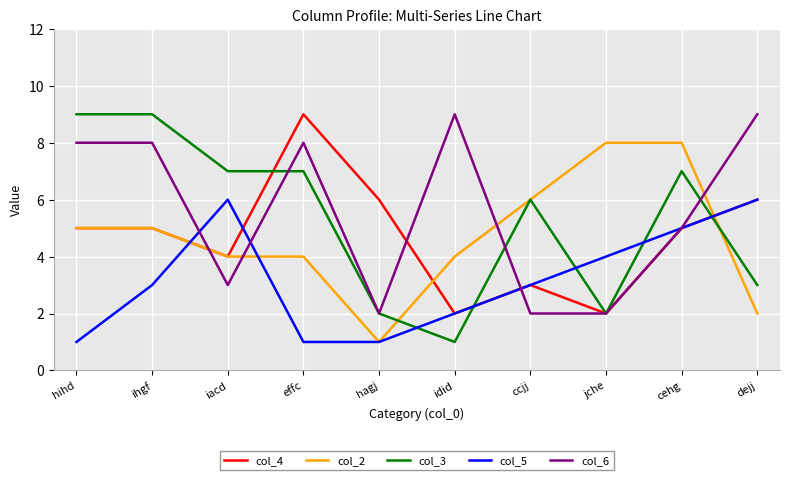

What is the sum of the col_3 values at effc and ihgf?

16